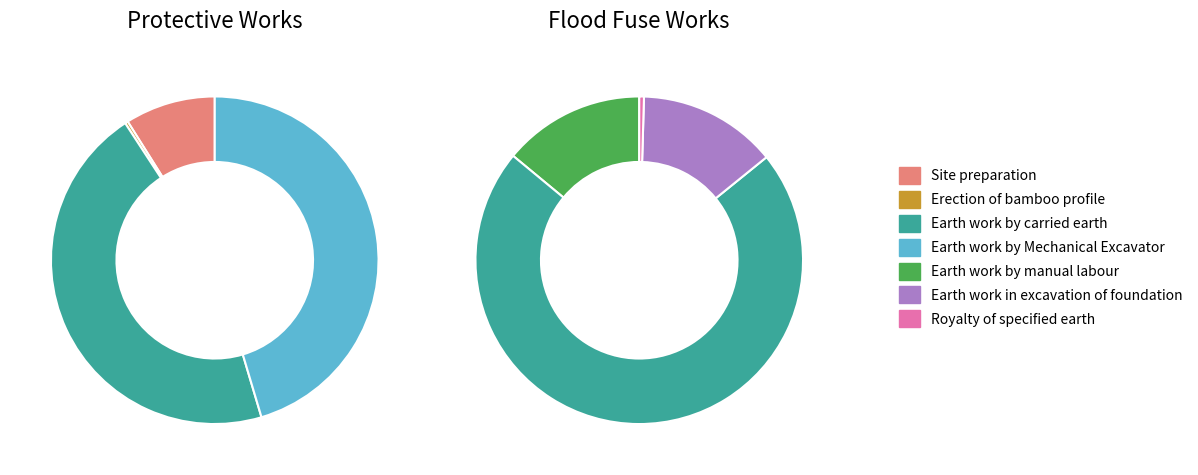

Is the sum of Erection of bamboo profile and Earth work by manual labour greater than half?

No